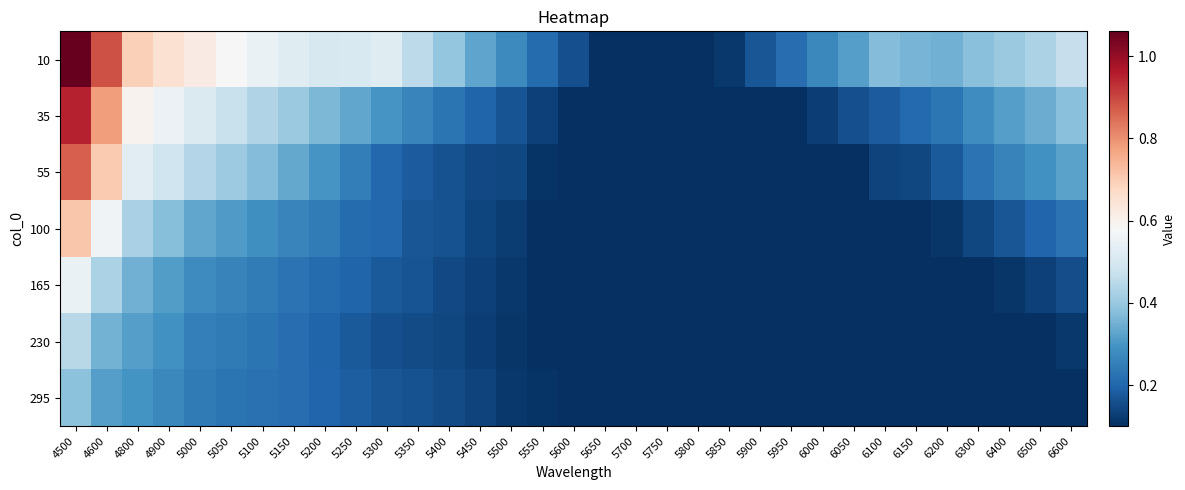

At how many categories does at least one series exceed 1?

1